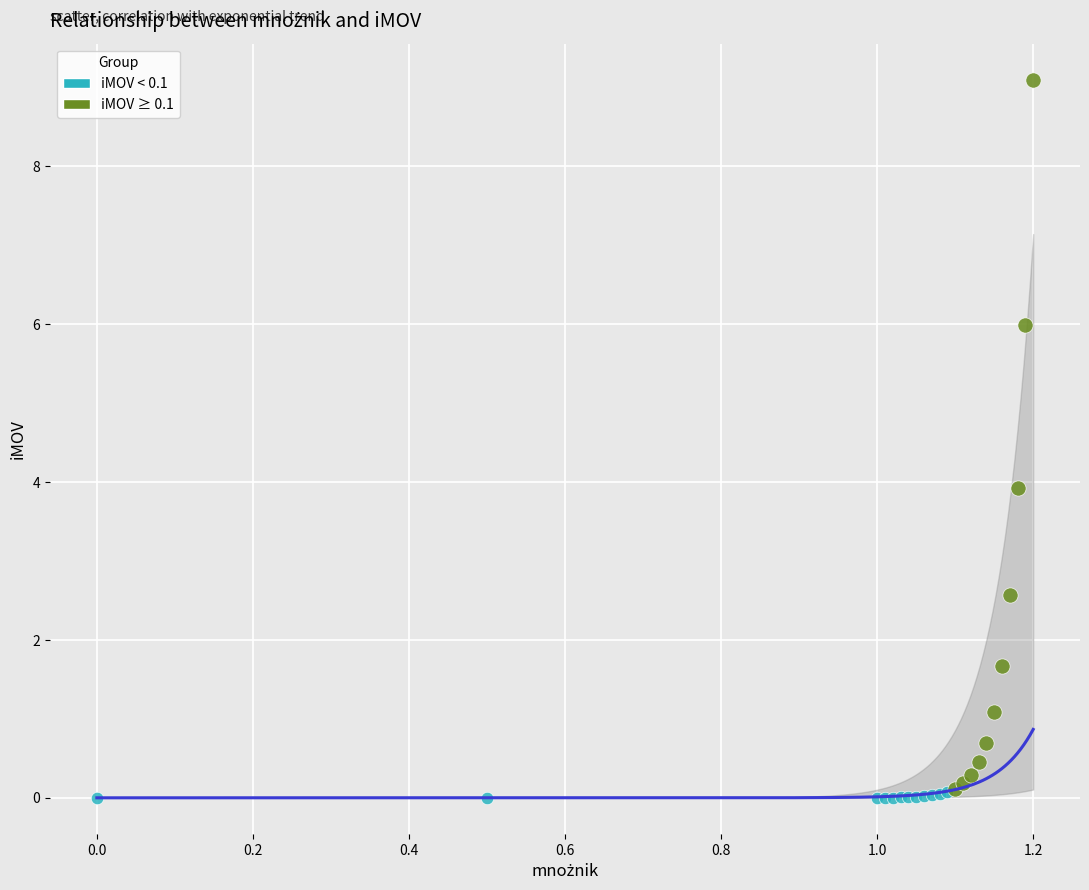

What are all the series names shown in the legend?

iMOV < 0.1, iMOV ≥ 0.1